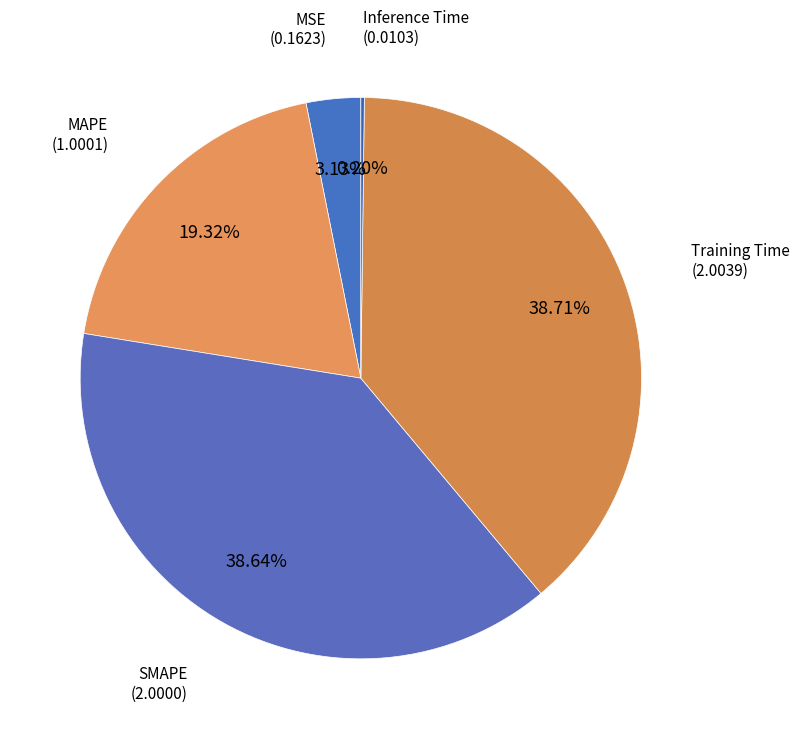

Is it true that Training Time is 39% of the pie?

True